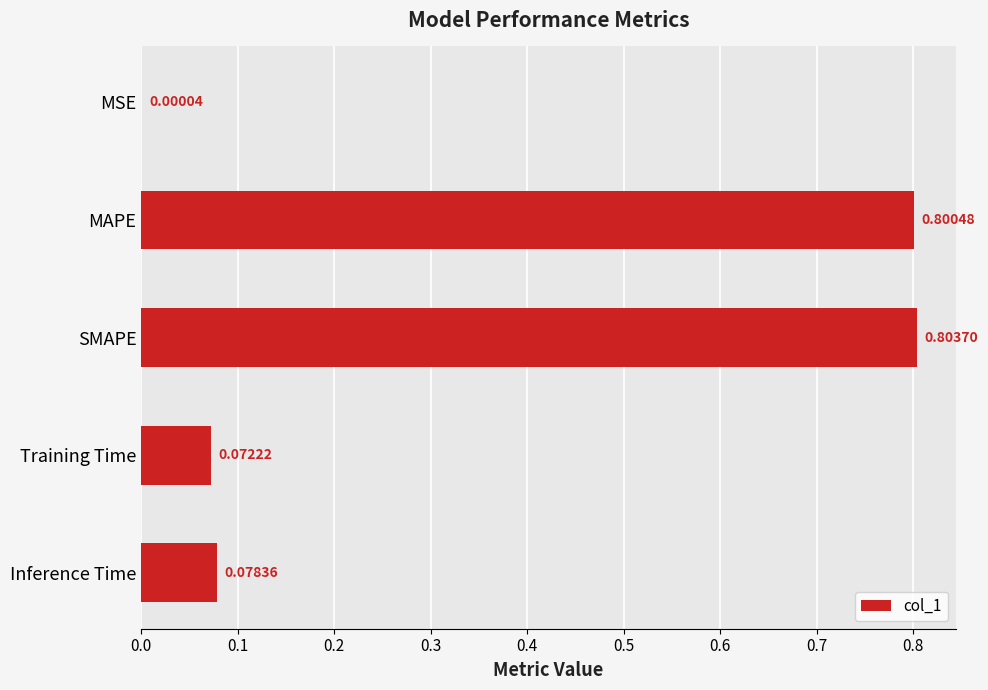

What is the sum of all values?

1.8